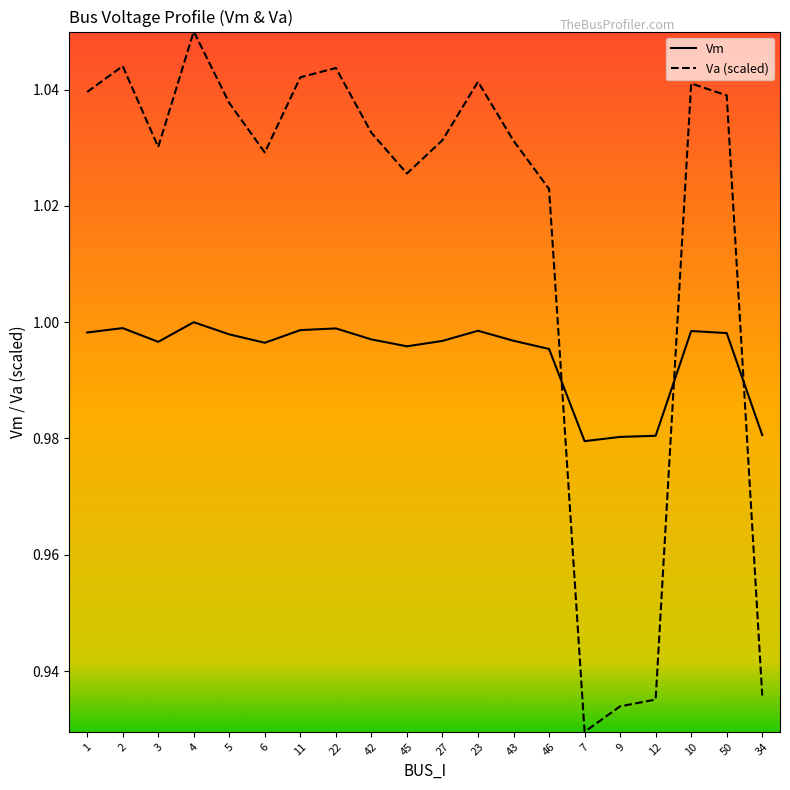

What is the total value across all series at 45?

2.0